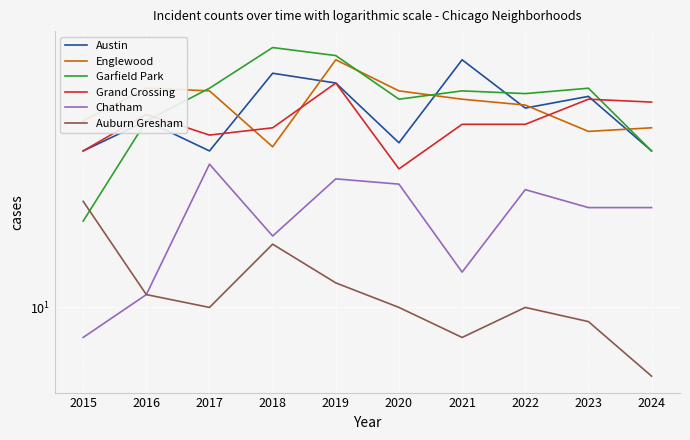

Read the Chatham value at 2018.

17